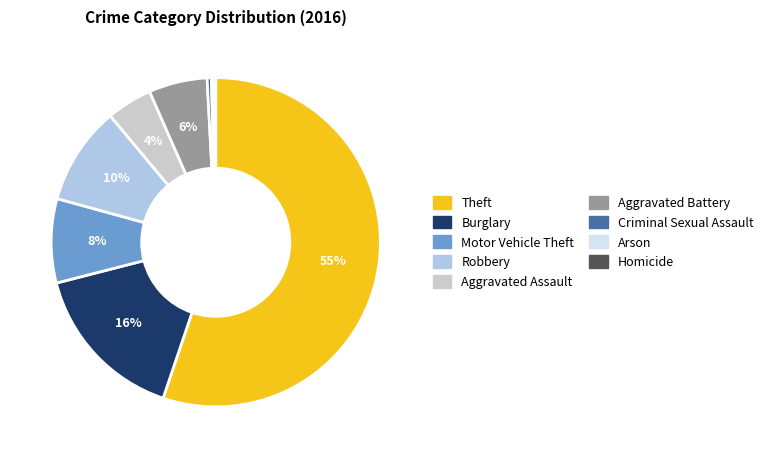

How many segments does this pie chart have?

9